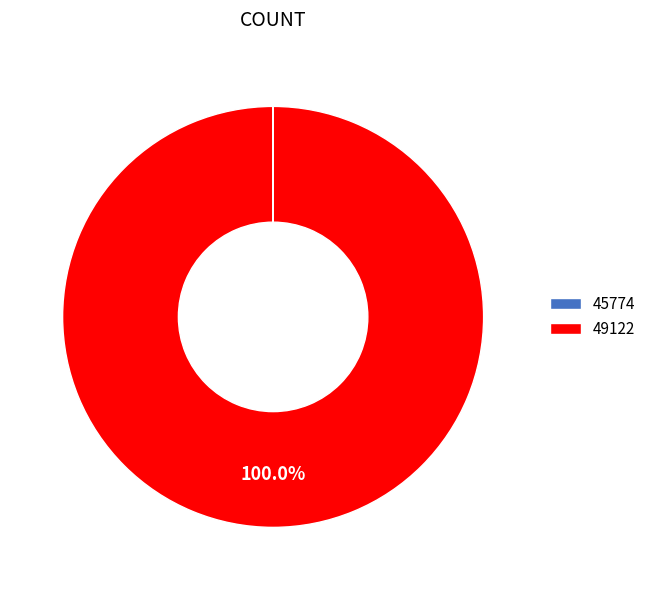

Is 49122 the majority of the pie?

Yes